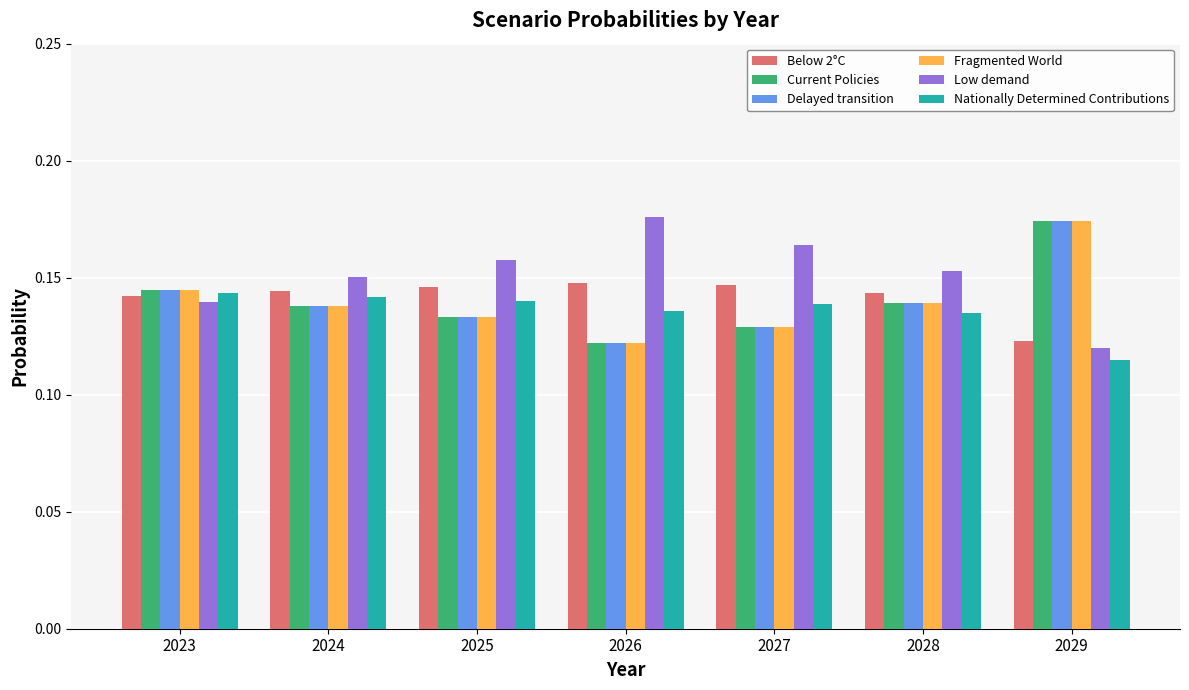

True or false: Fragmented World has a value of 0.2 at 2023.

False